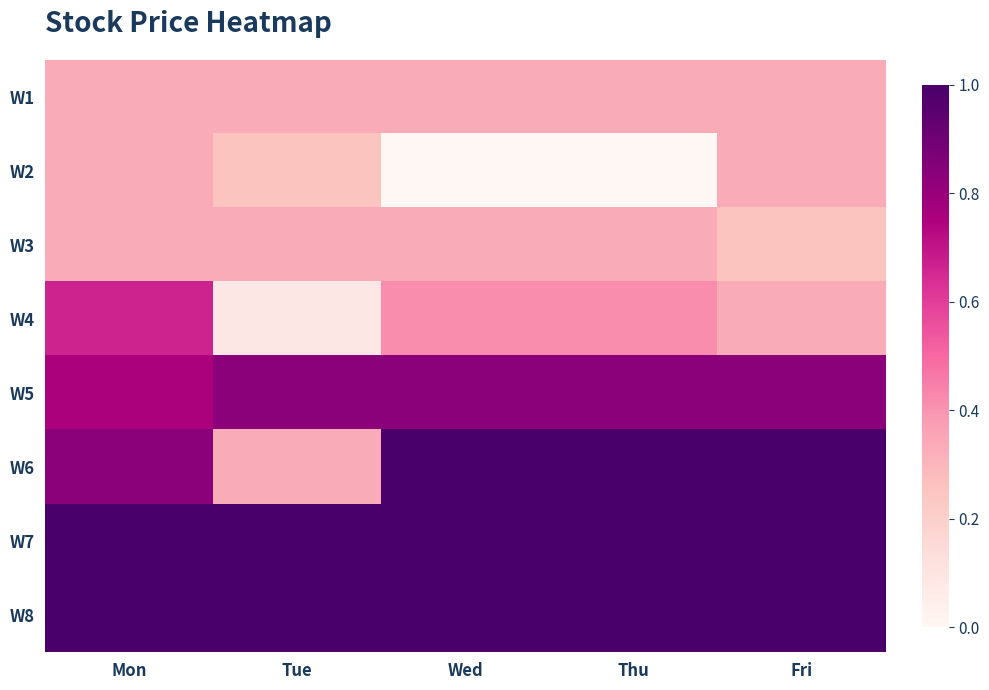

What is the difference between the highest and lowest values at Tue?

0.9